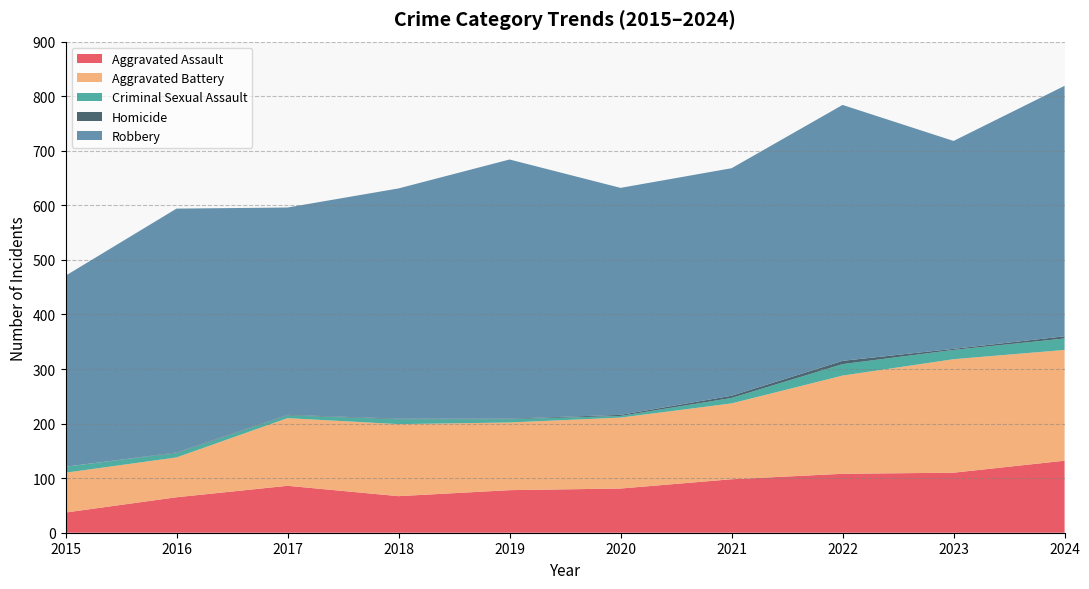

Reading left to right, transcribe all the data shown in this chart.

Aggravated Assault: 37	65	86	67	78	81	98	108	110	132
Aggravated Battery: 73	73	124	132	124	130	139	180	208	203
Criminal Sexual Assault: 11	8	5	9	6	3	10	21	17	21
Homicide: 0	1	1	1	1	2	4	6	2	4
Robbery: 350	447	380	422	475	416	417	469	381	459